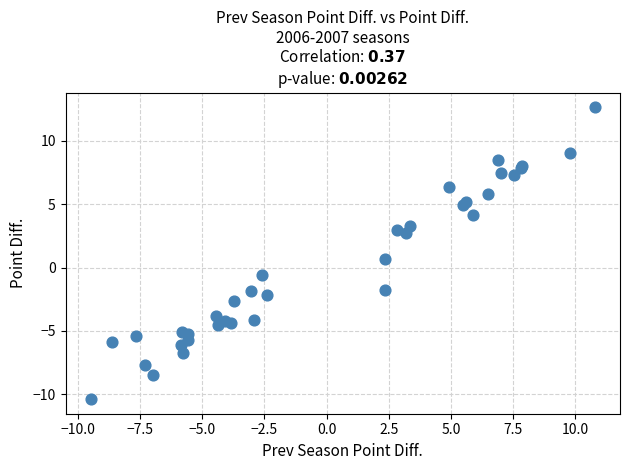

What Y value in the scatter plot is closest to 1?

0.7